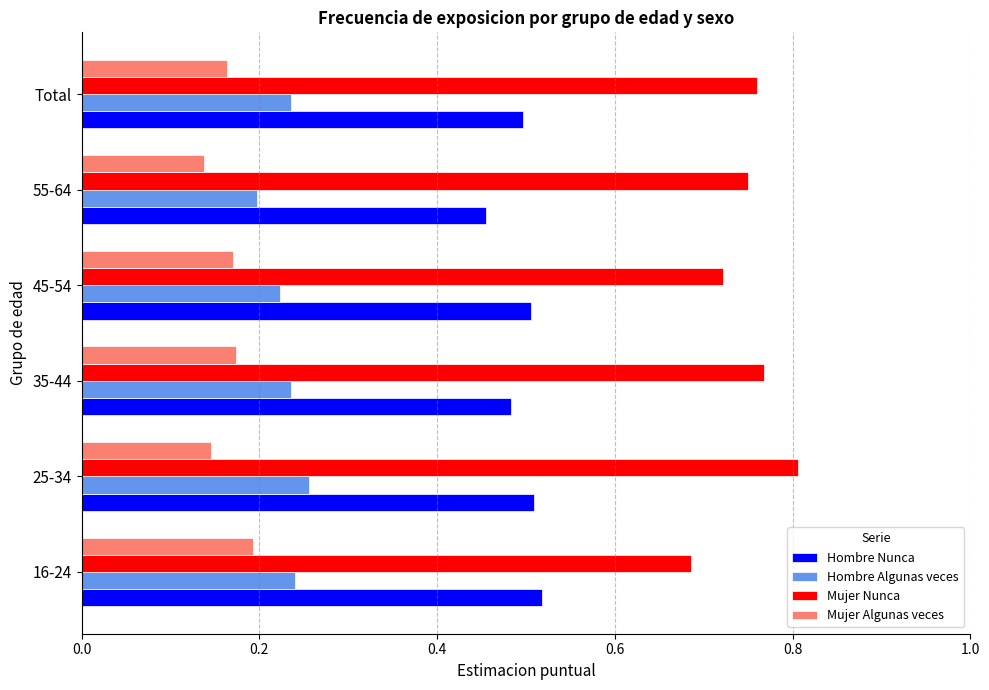

Rank the series by their maximum value, from lowest to highest.

Mujer Algunas veces, Hombre Algunas veces, Hombre Nunca, Mujer Nunca